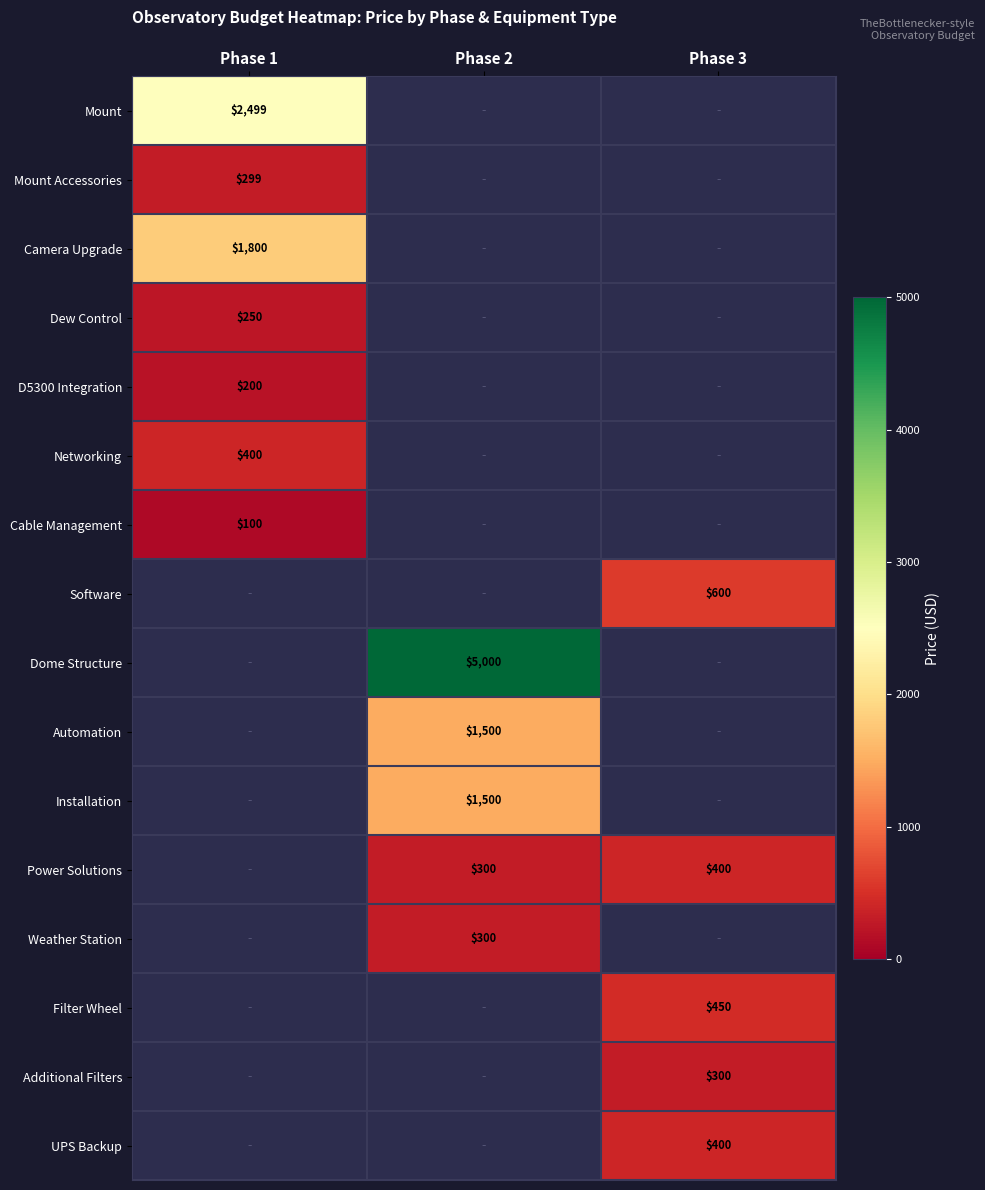

True or false: Camera Upgrade has a value of 0 at Phase 3.

True